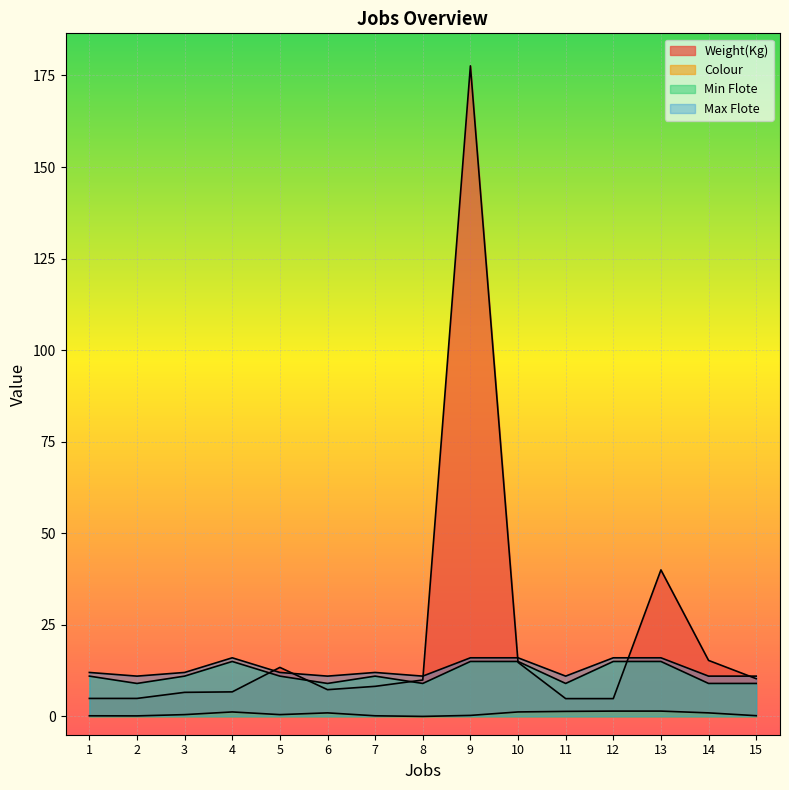

Where is the first local minimum for Colour?

2